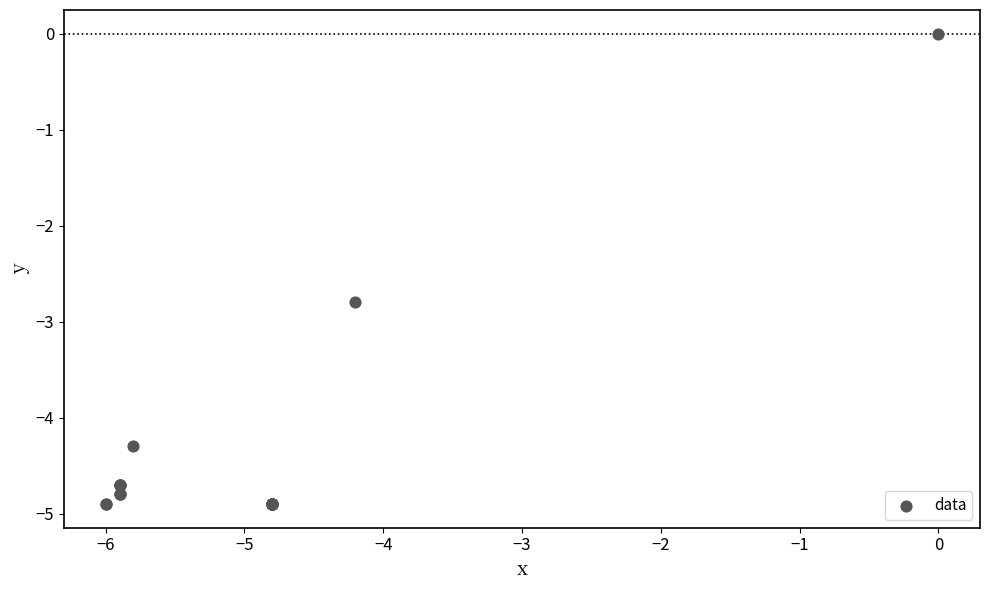

What Y value in the scatter plot is closest to -2?

-2.8